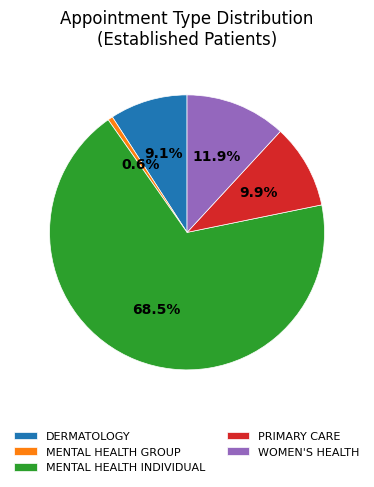

How many segments does this pie chart have?

5